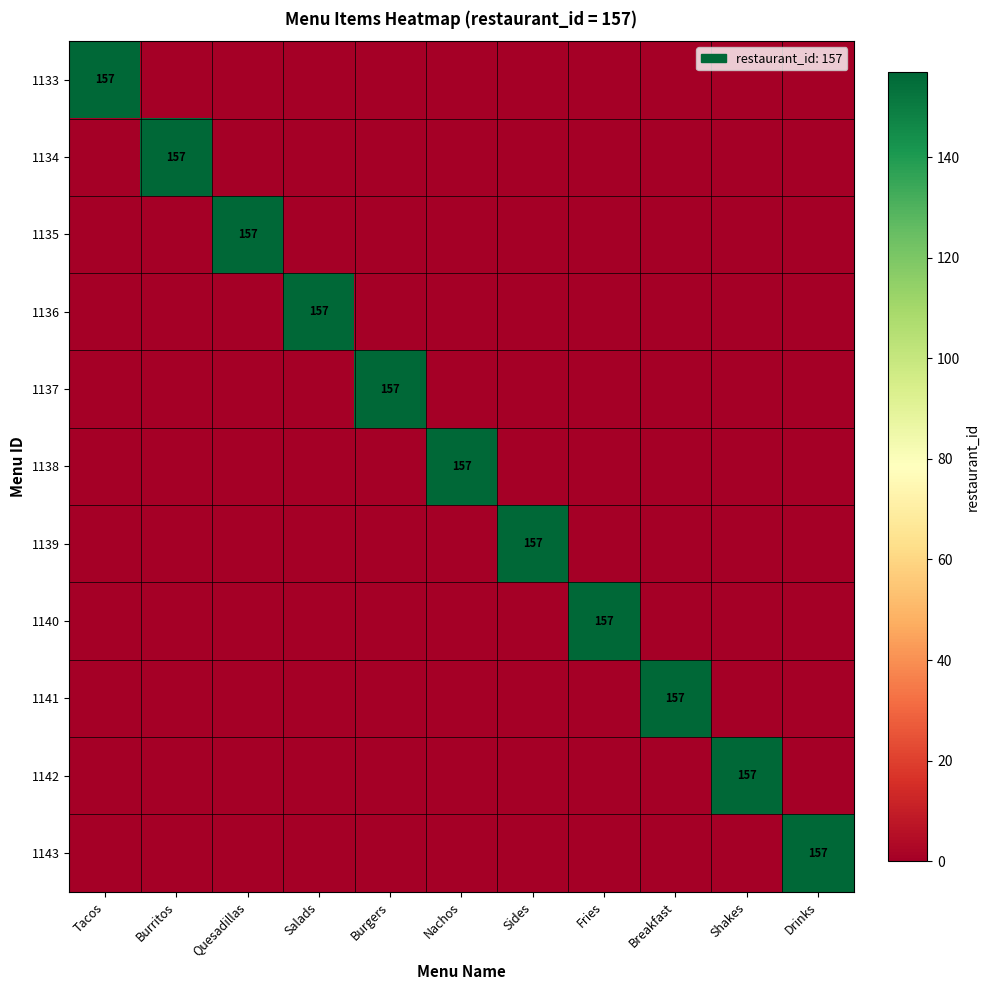

The value of 1141 at Breakfast is 157. True or false?

True